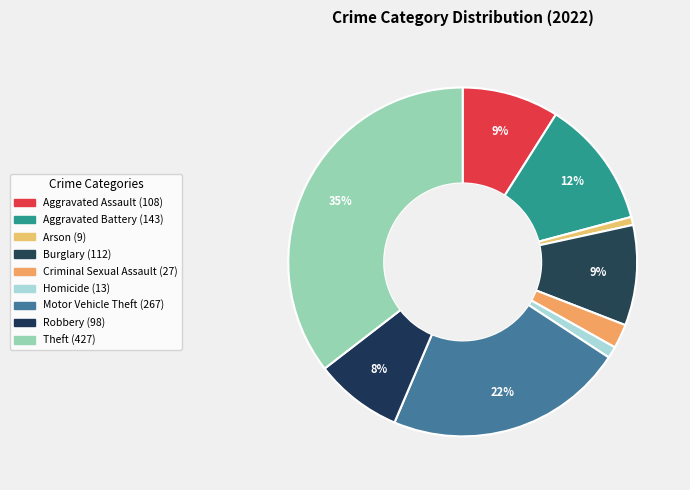

Between Burglary and Robbery, which is larger?

Burglary